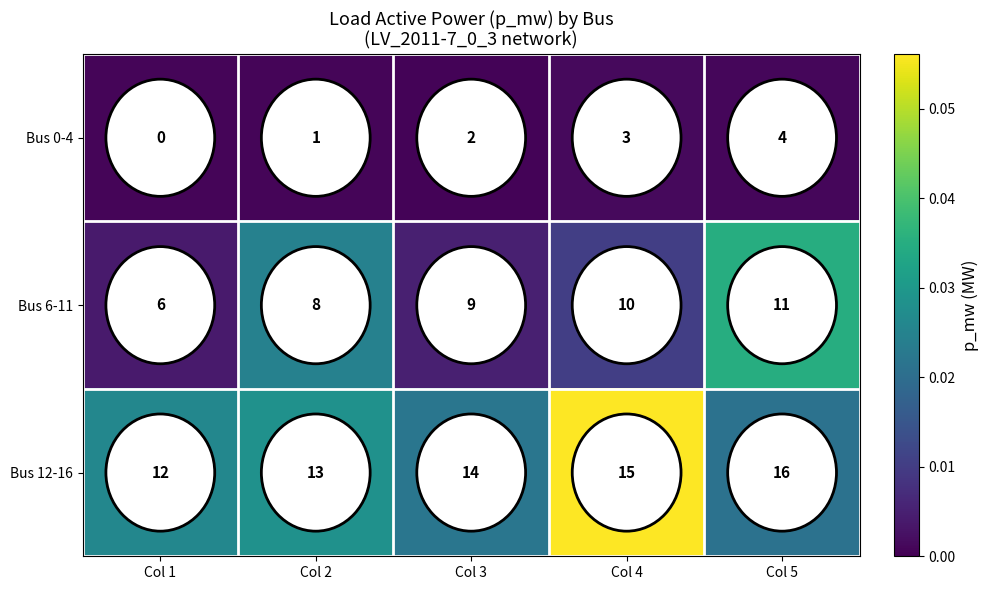

Is it true that Bus 0-4 equals 3 at Col 4?

True